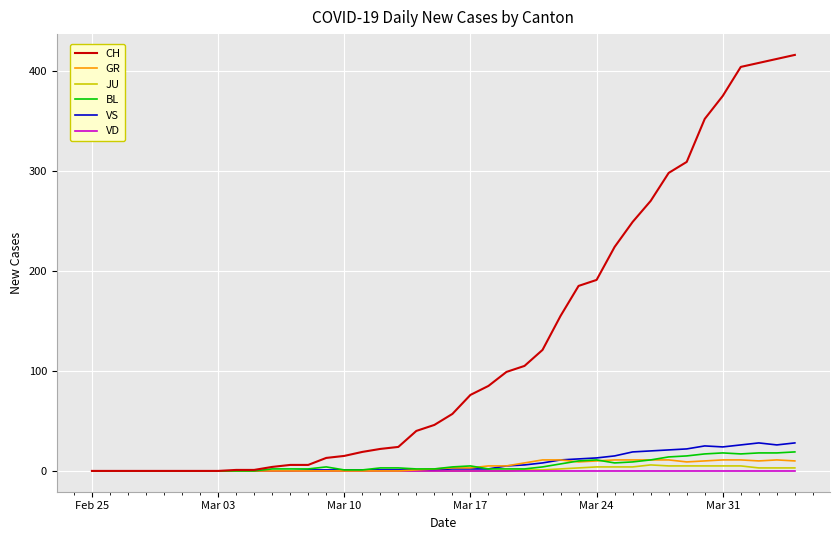

Which series has the widest spread of values?

CH